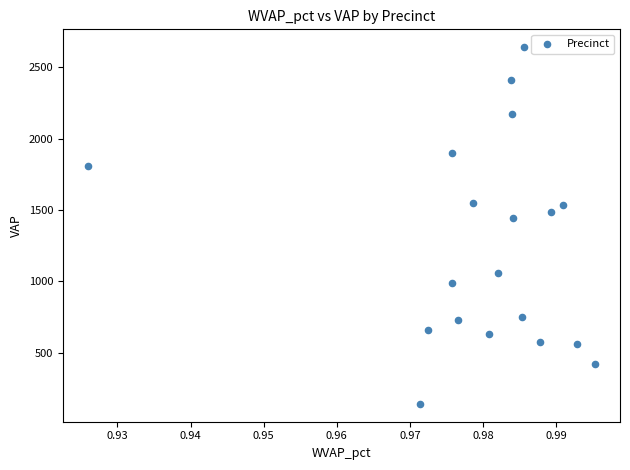

What is the range of Y values (max minus min)?

2502